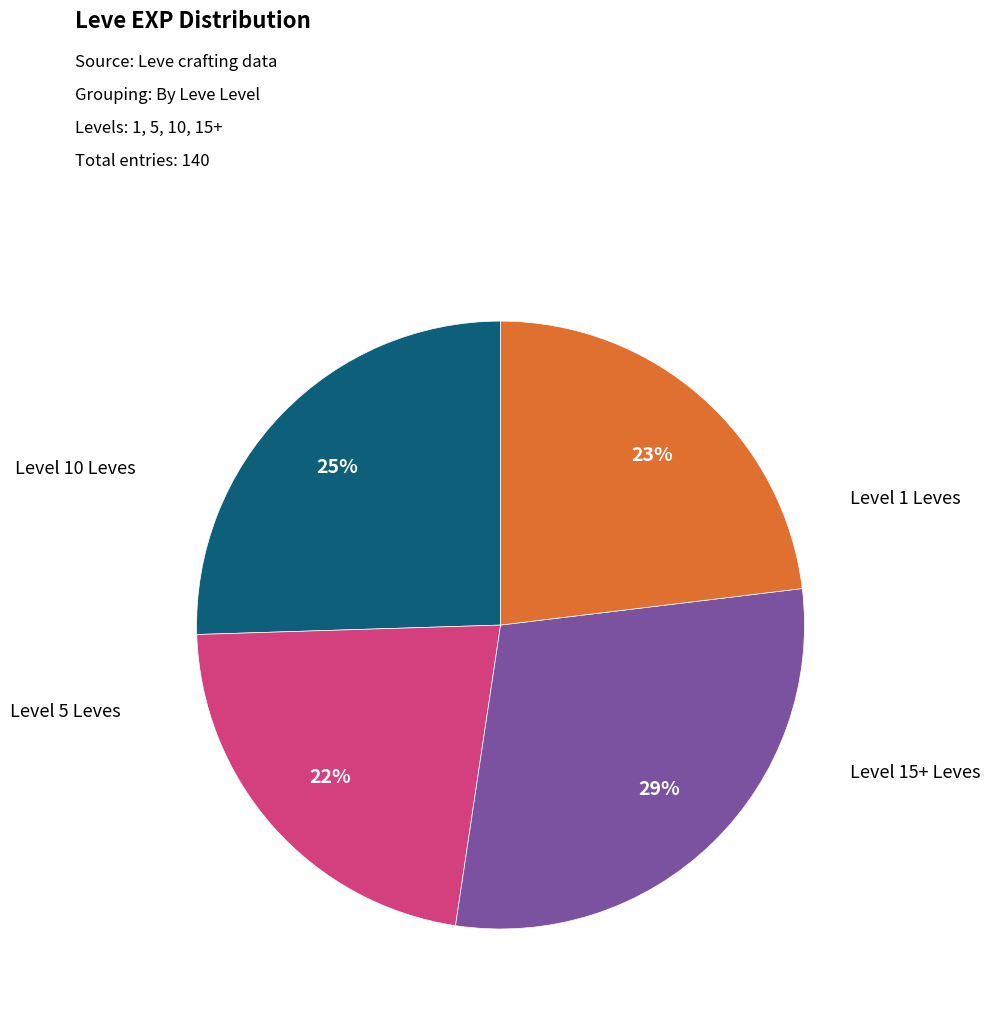

Is there a majority slice in this chart?

No